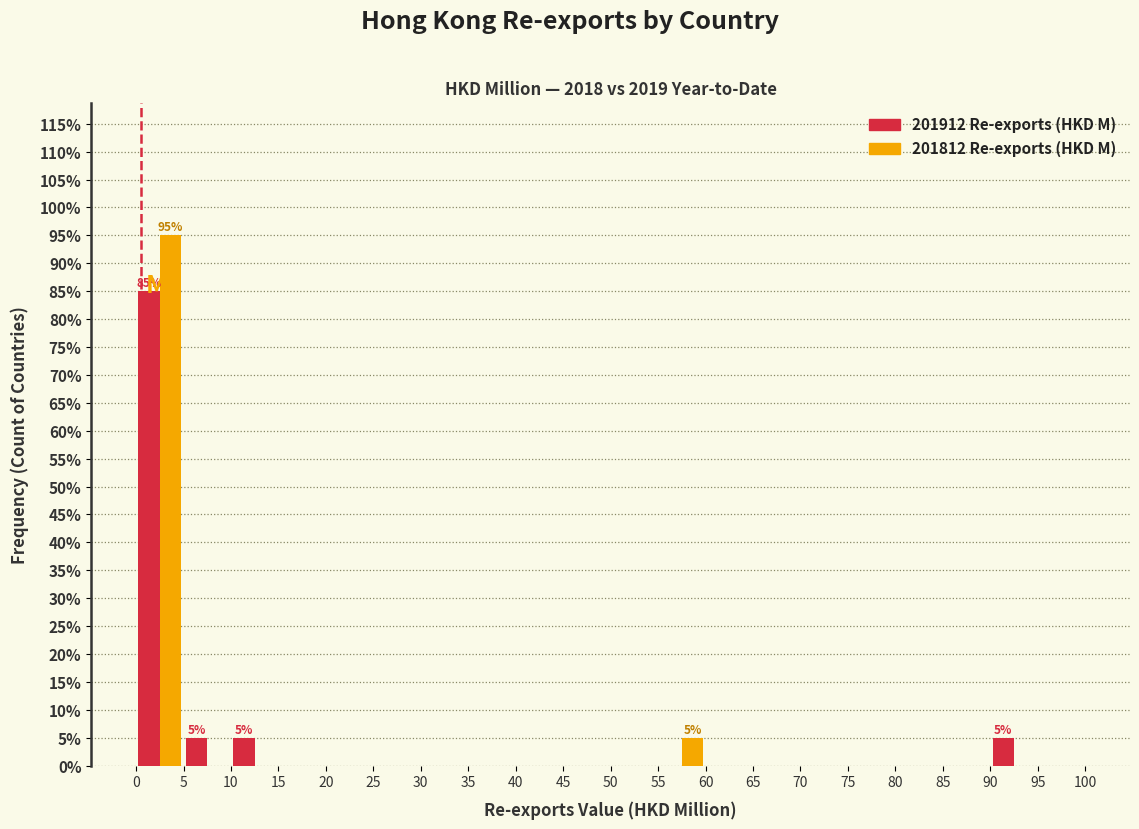

In the 201912 Re-exports (HKD M) series, which range on the x-axis has the tallest bar?

0 to 5